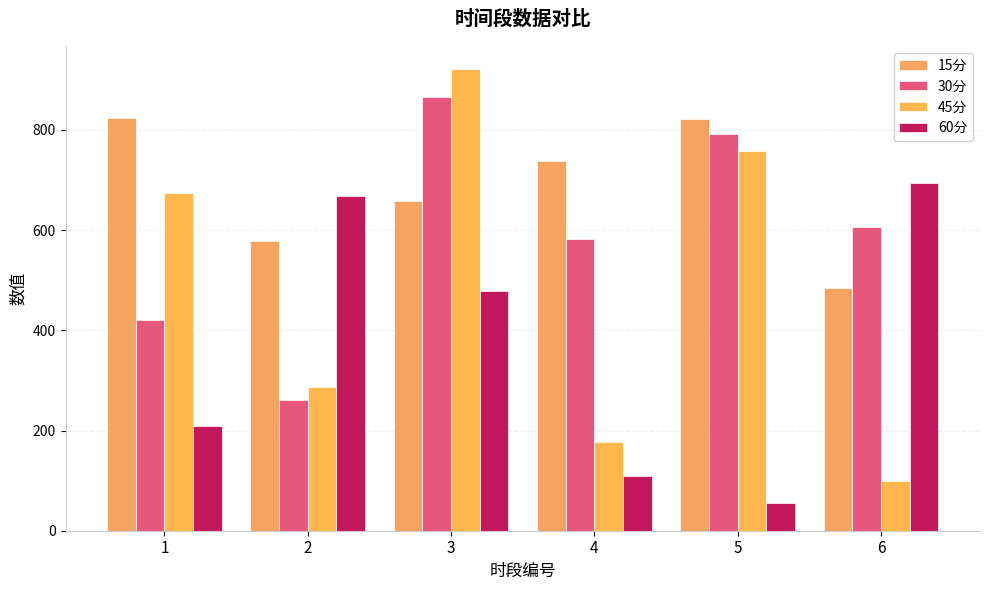

What is the maximum value shown in the chart?

921.4